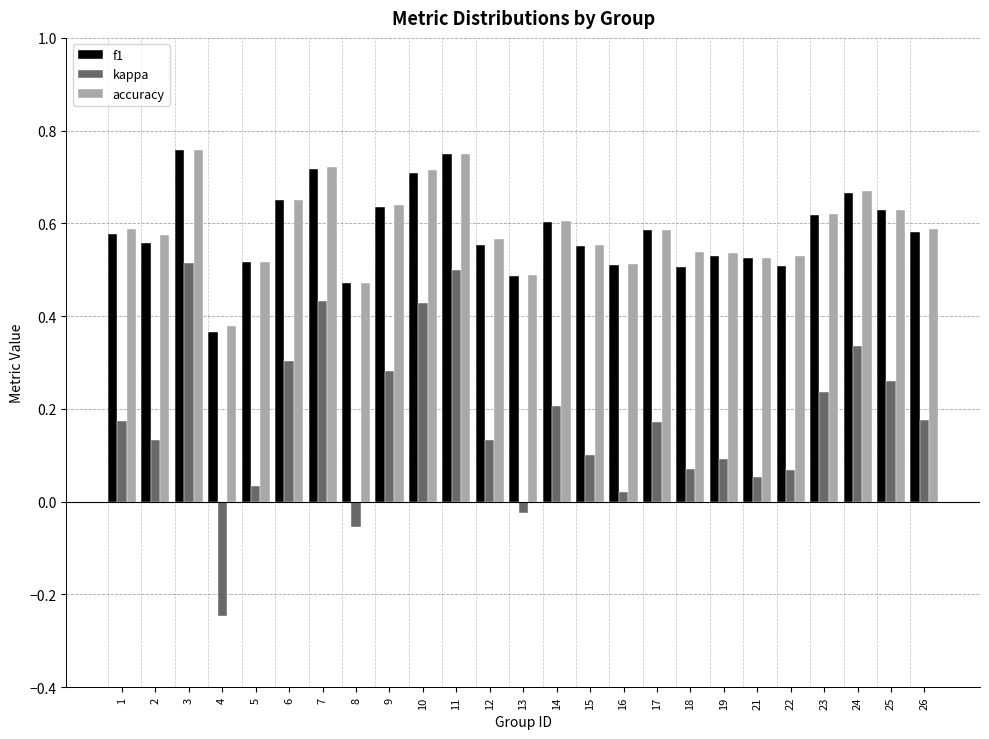

What is the sum of all accuracy values?

14.7